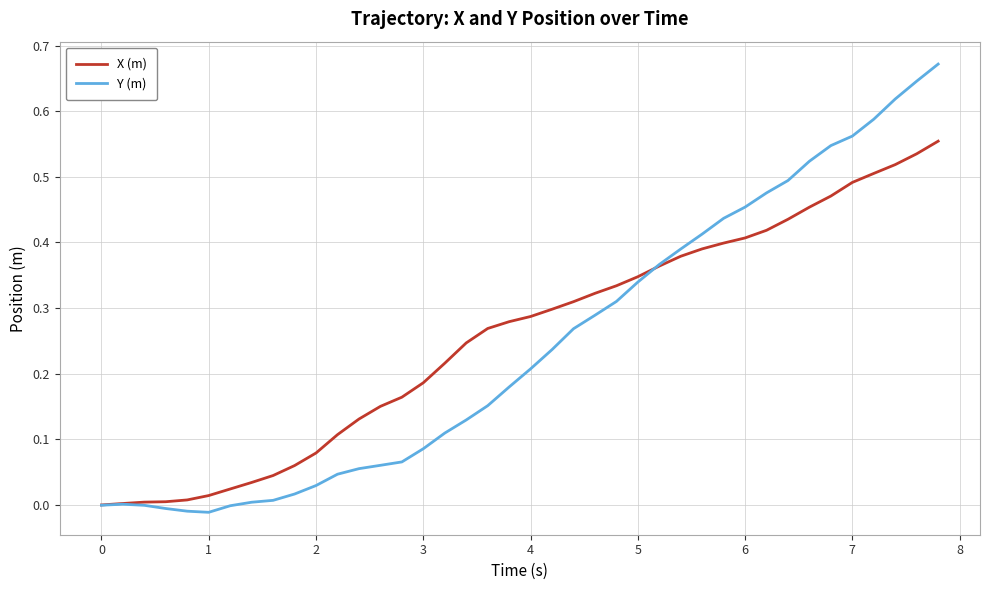

Which series has the largest range (max minus min)?

Y (m)